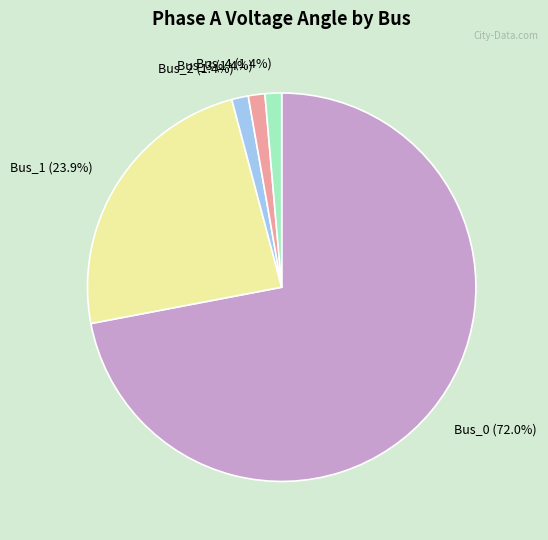

To the nearest percent, what percentage of the pie is Bus_0?

72%